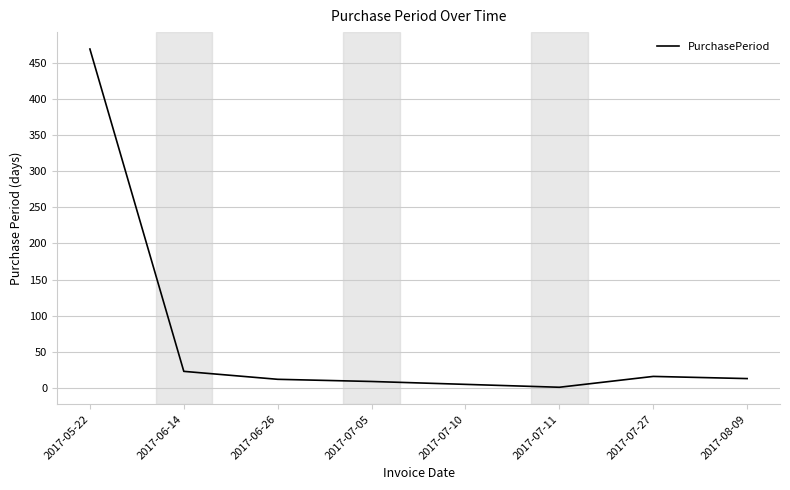

What is the approximate value at 2017-06-14?

23